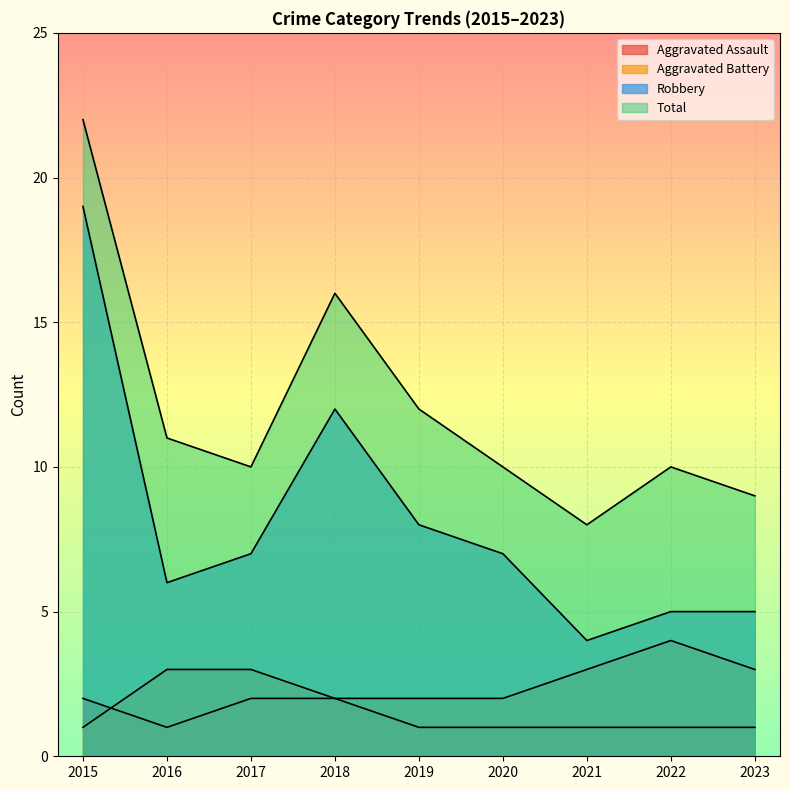

Which category has the highest value across all series?

2015